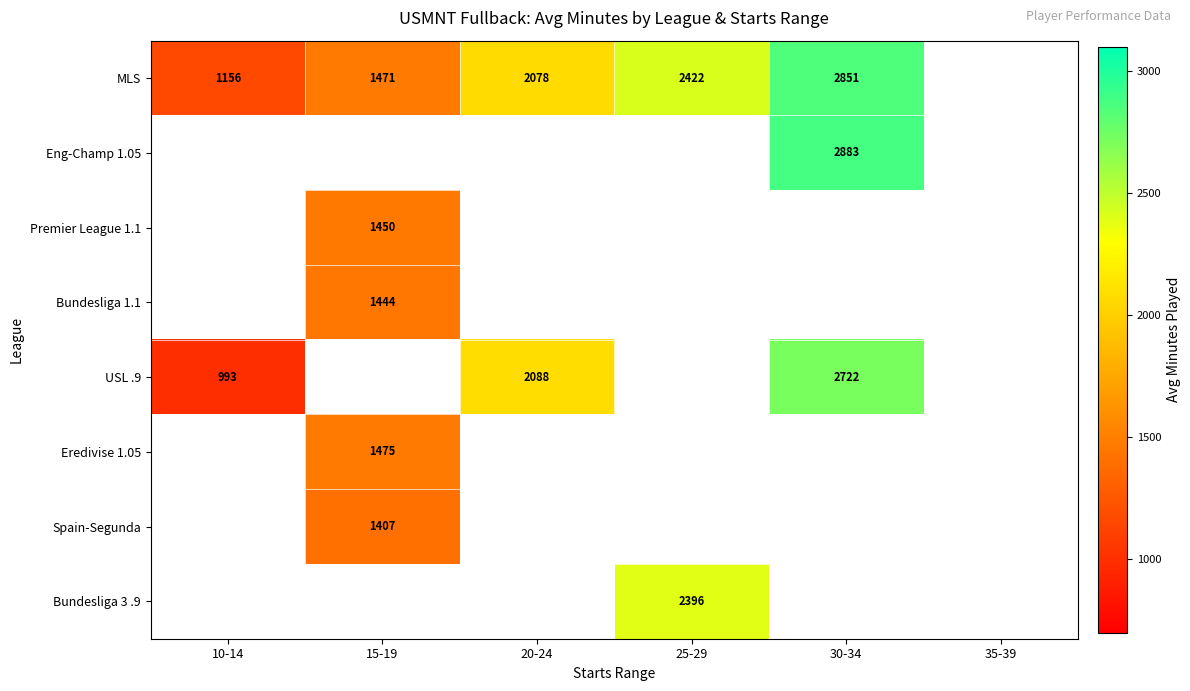

Is the value of Eng-Champ 1.05 at 30-34 greater than the value of Eredivise 1.05 at 15-19?

Yes